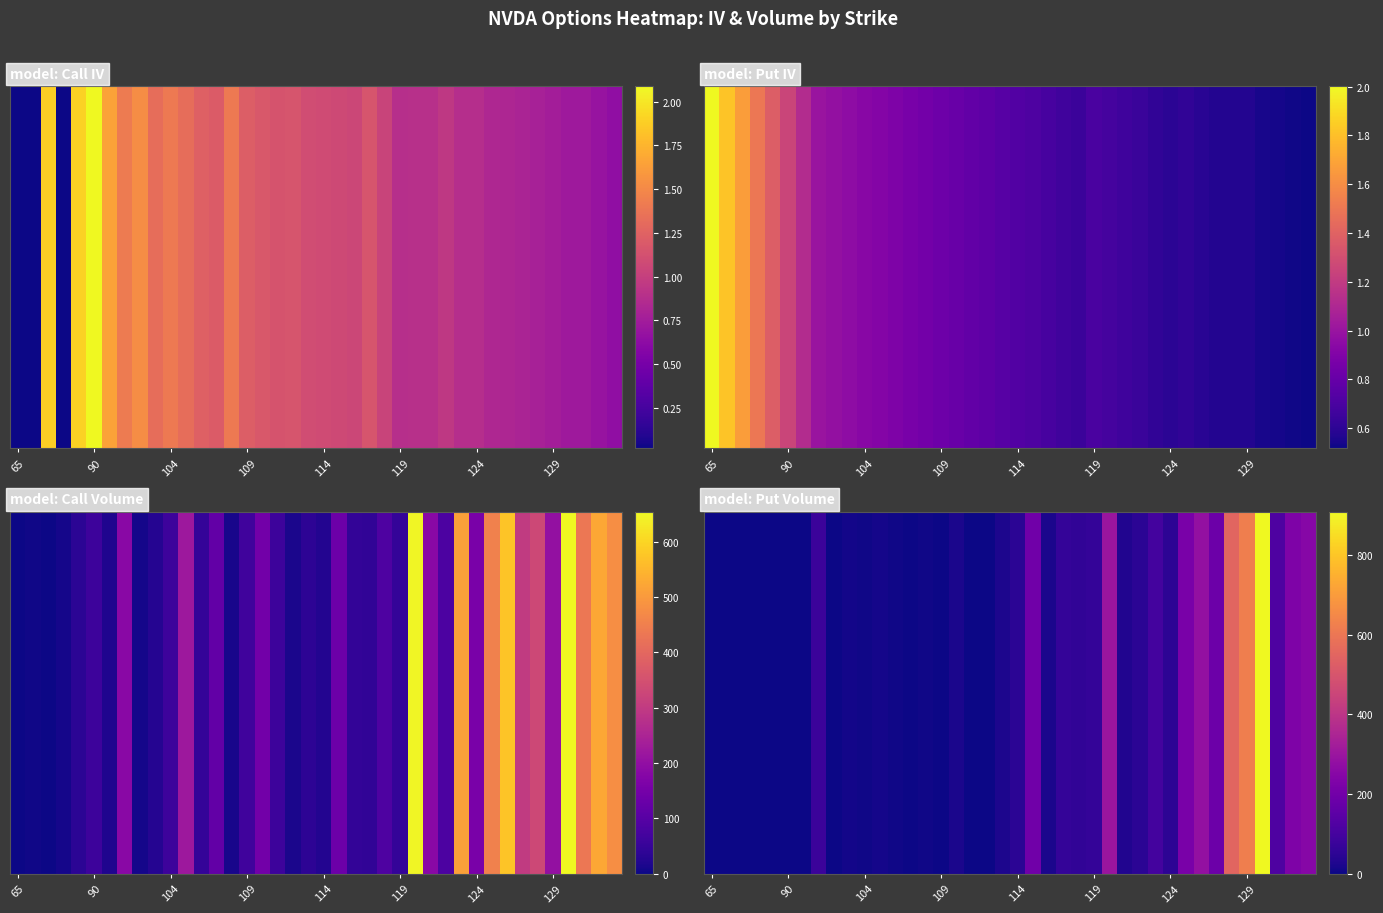

The chart shows a value of 31 at 22. True or false?

False